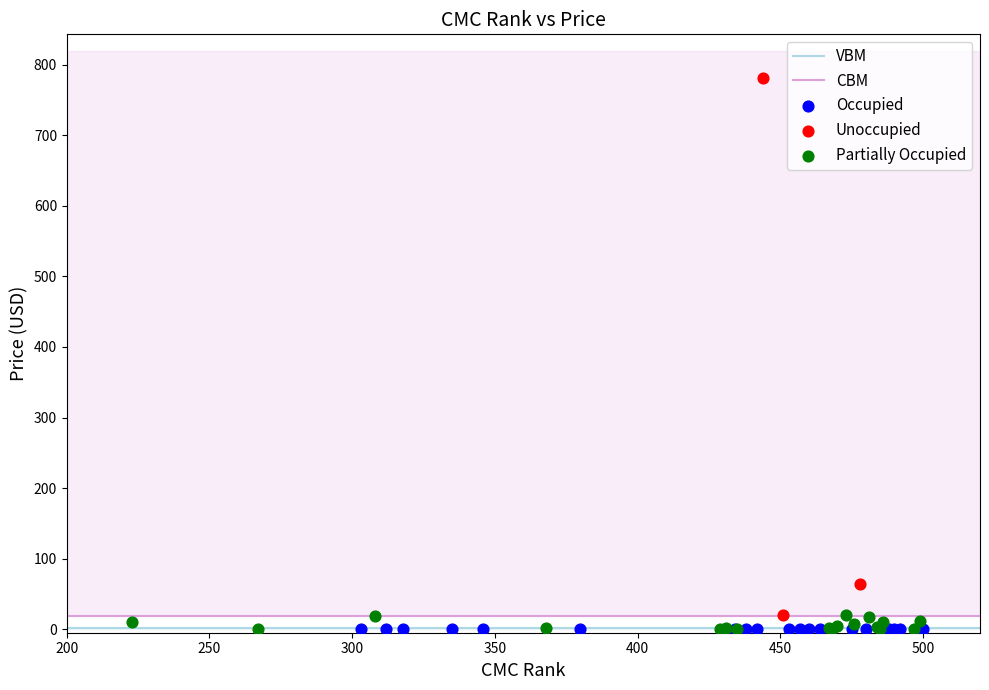

Which series reaches the maximum Y coordinate?

Unoccupied